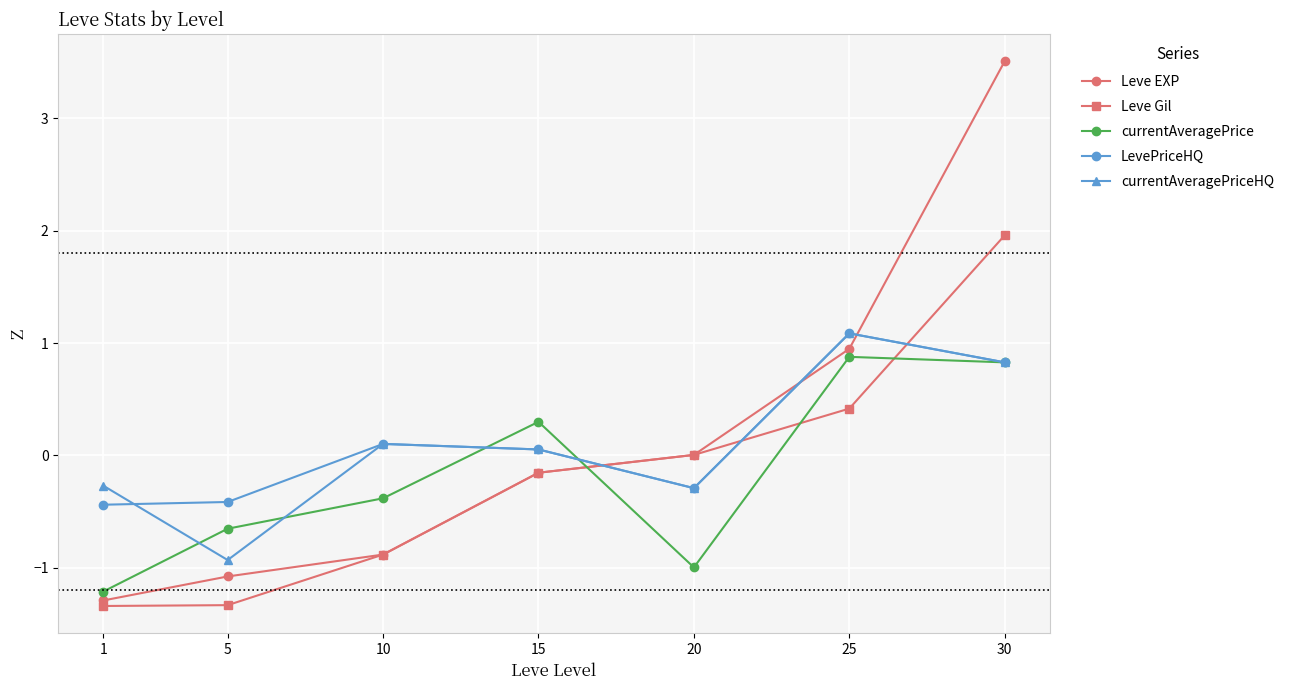

Where do Leve EXP and LevePriceHQ first cross each other?

15 and 20